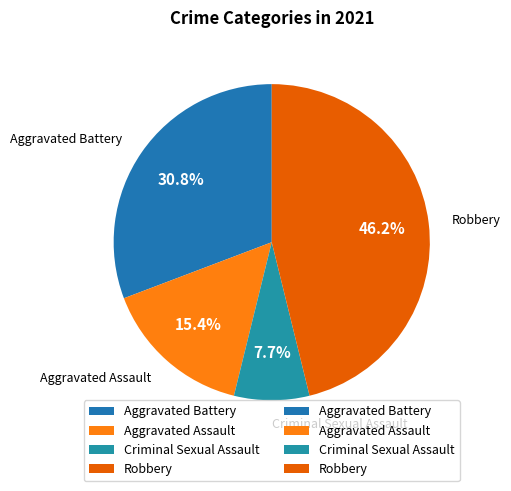

Combined, what portion of the pie is Aggravated Battery and Aggravated Assault?

46.2%